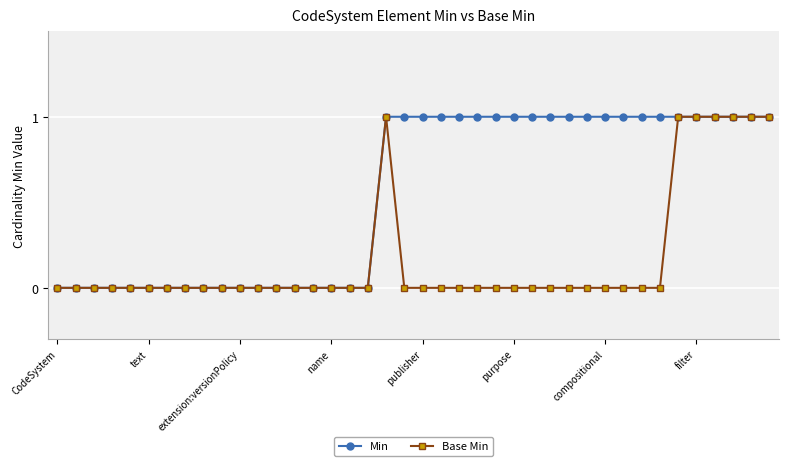

True or false: Base Min has more than 0 interior local peaks.

True